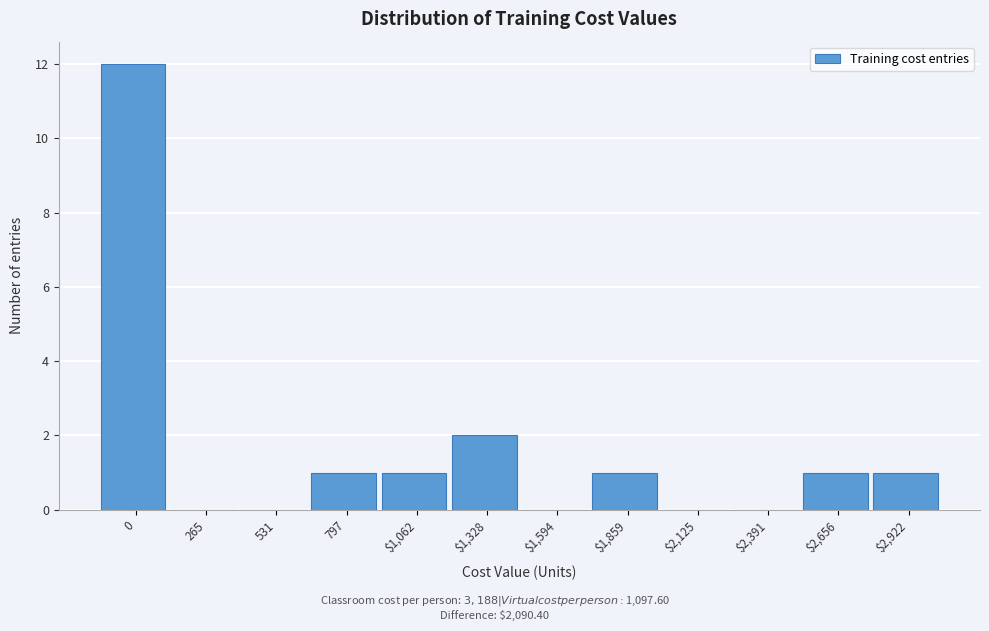

What is the greatest value displayed?

12